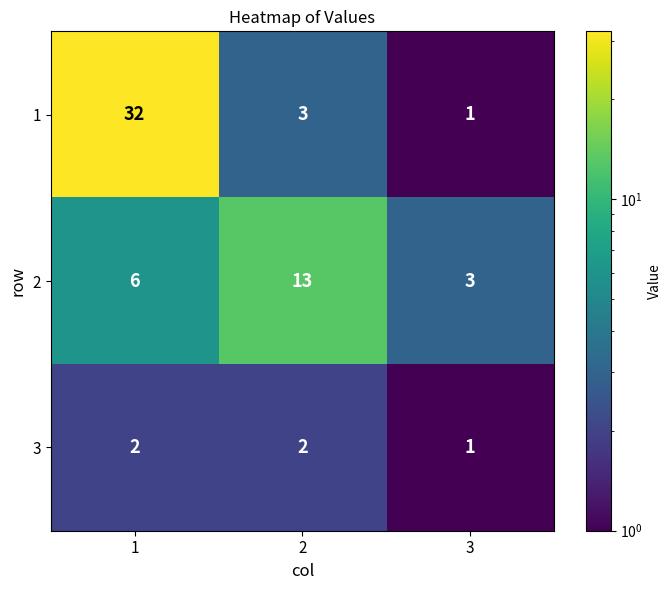

What is the minimum value shown in the chart?

1